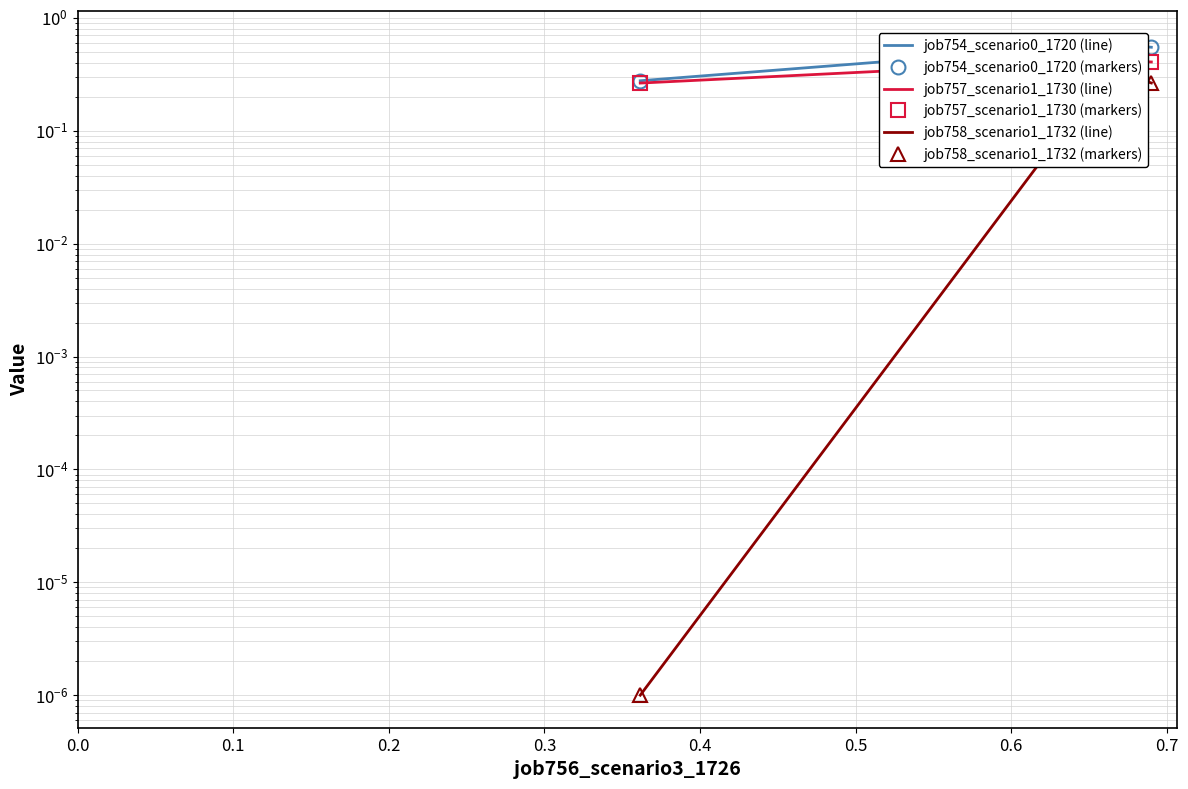

What are all the series names shown in the legend?

job754_scenario0_1720 (line), job754_scenario0_1720 (markers), job757_scenario1_1730 (line), job757_scenario1_1730 (markers), job758_scenario1_1732 (line), job758_scenario1_1732 (markers)